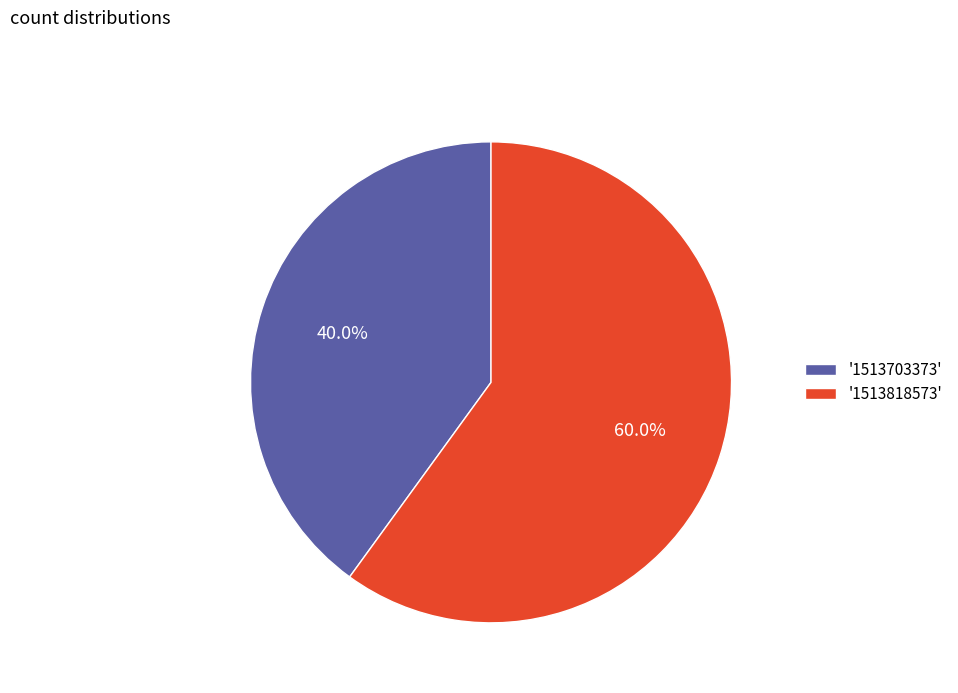

To the nearest percent, what is the average slice percentage?

50%